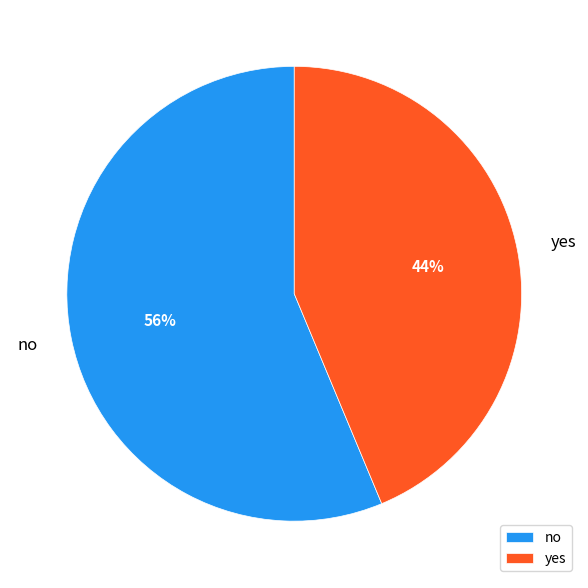

What is the majority slice?

no